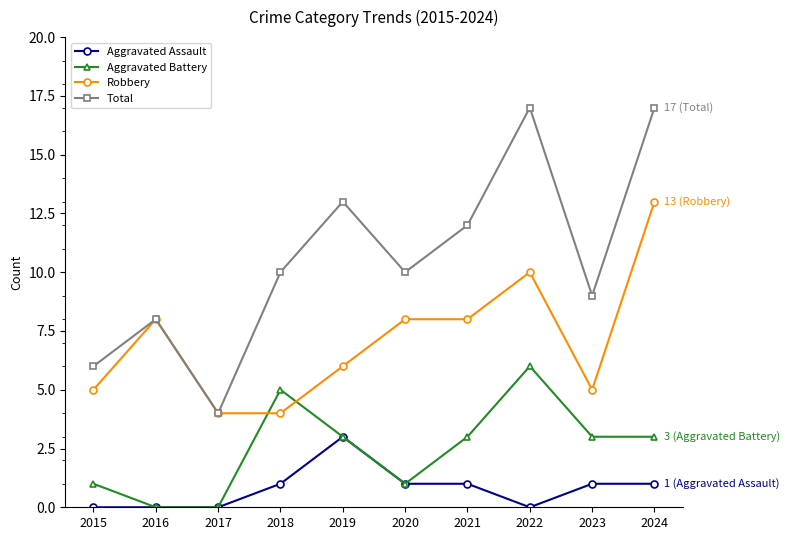

The Total series shows 17 at 2024. True or false?

True